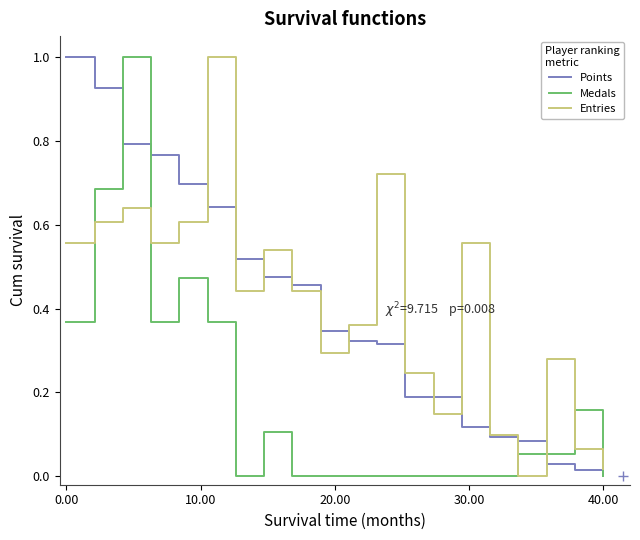

What is the difference between the second highest and second lowest values in the Points series?

1.0